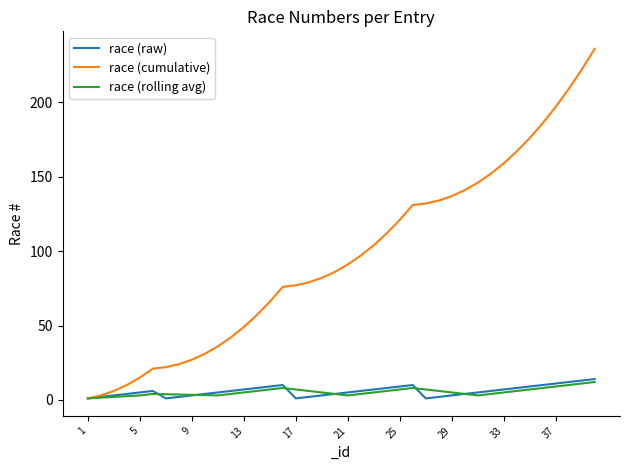

What is the maximum value for race (rolling avg)?

12.0